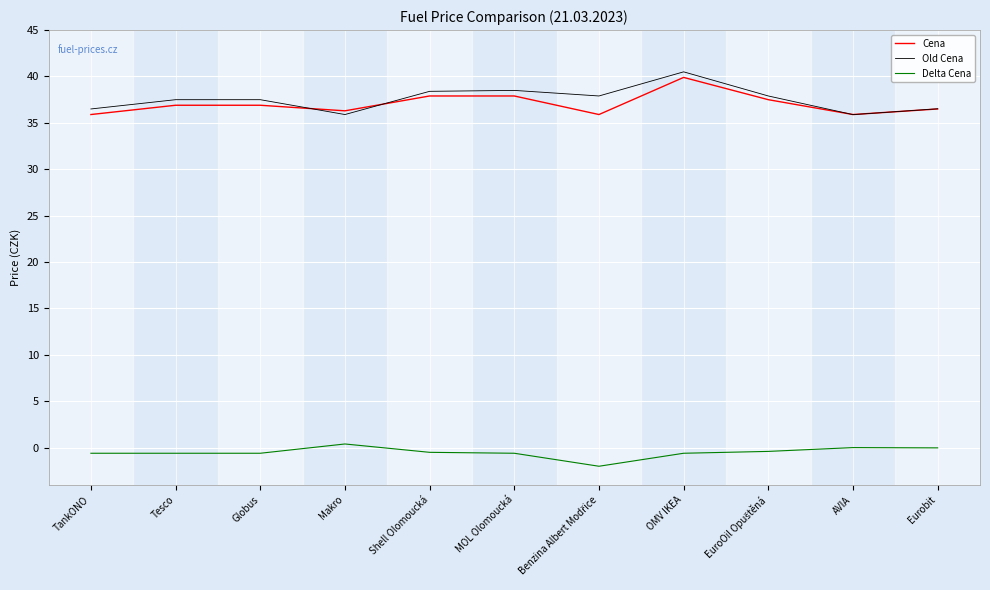

True or false: Cena has a value of 52.6 at OMV IKEA.

False